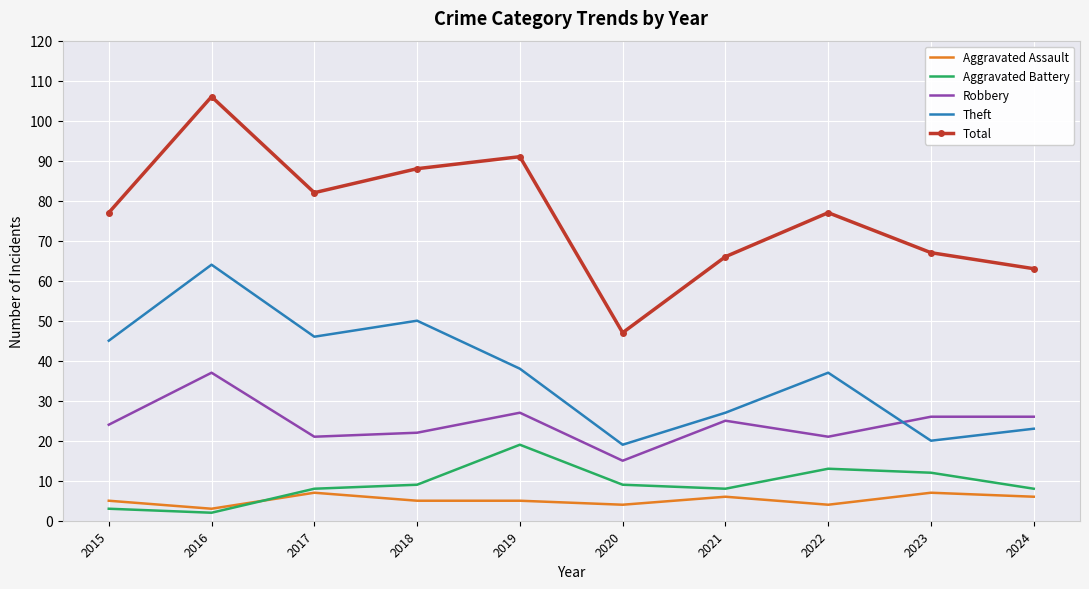

At which label does Robbery reach its minimum?

2020